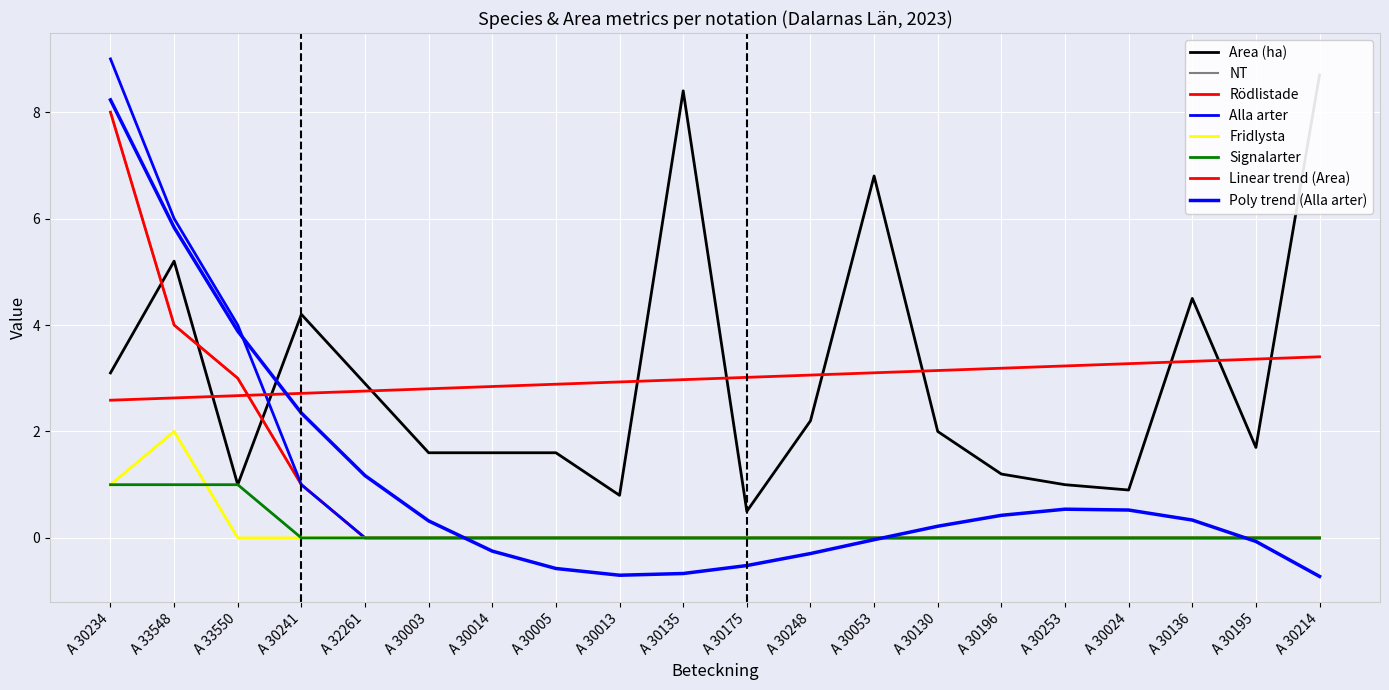

What is the value of the Signalarter point at the 2nd from the left?

1.0